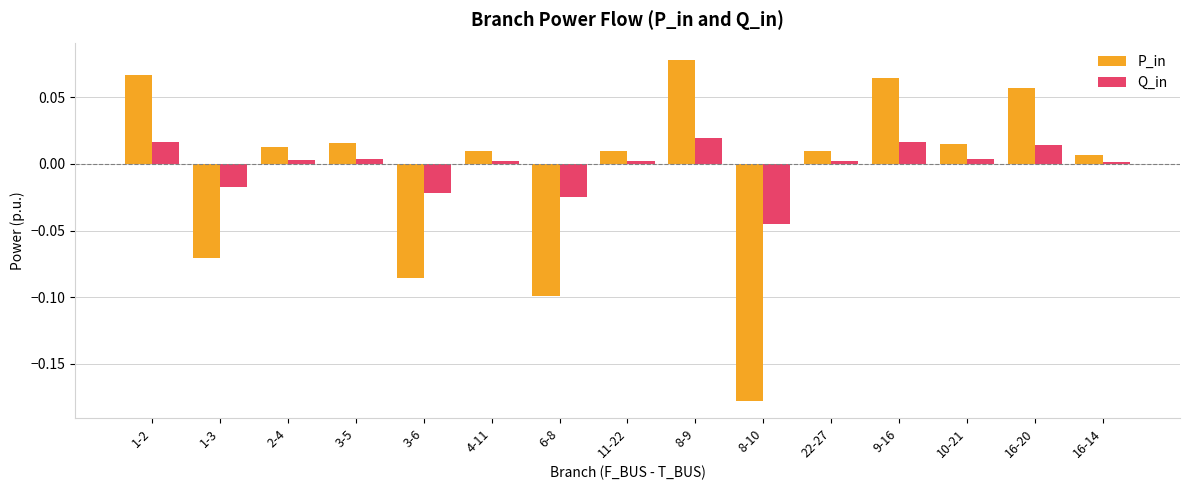

What is the difference between the maximum and minimum values in the P_in series?

0.3